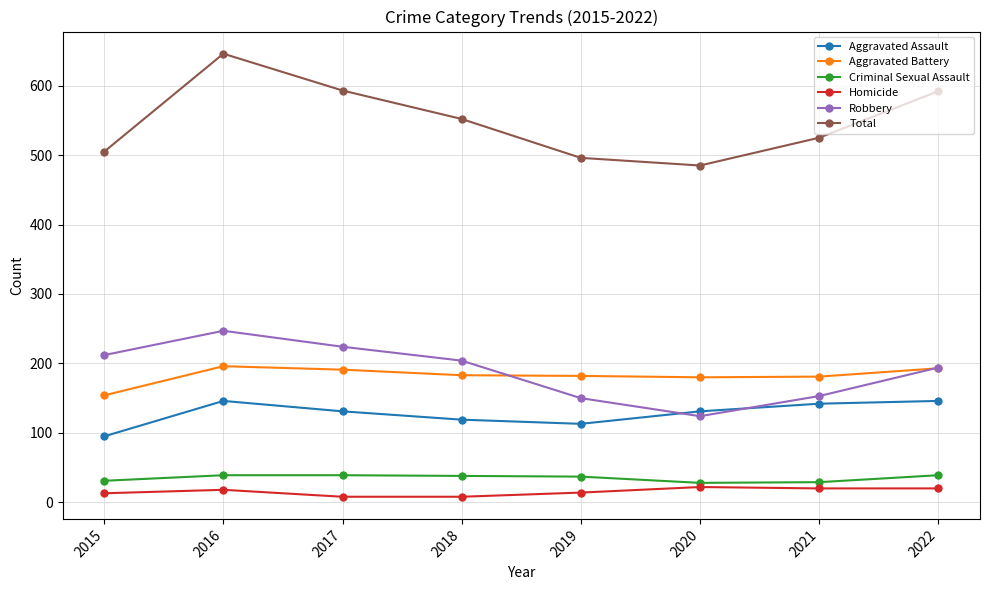

What is the minimum value for Robbery?

124